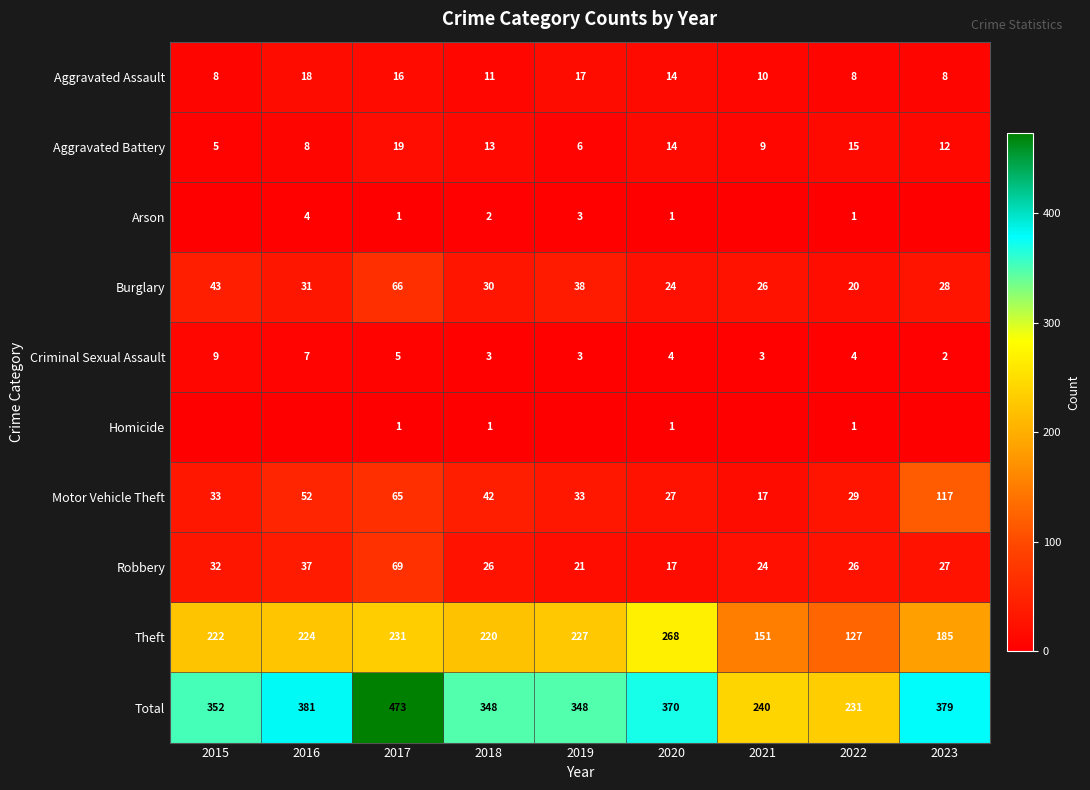

Count the Criminal Sexual Assault values in the range 3 to 5.

6